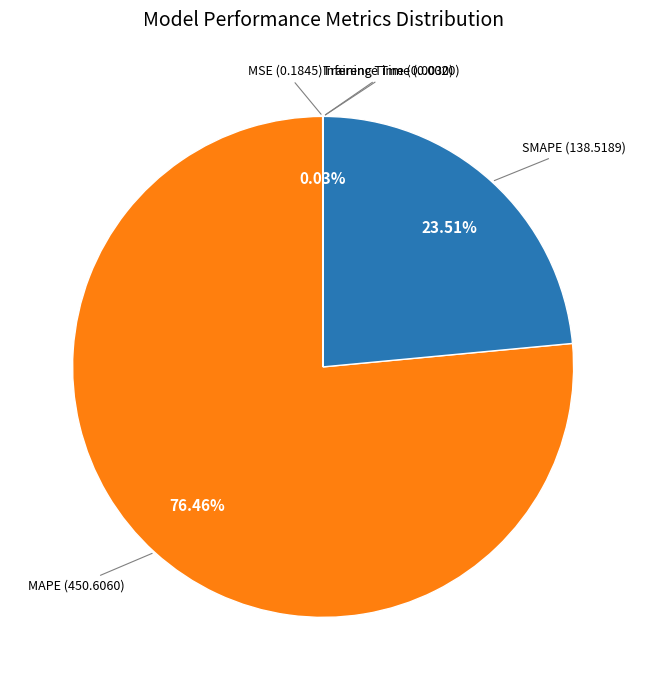

Is there any slice that represents more than half of the pie?

Yes